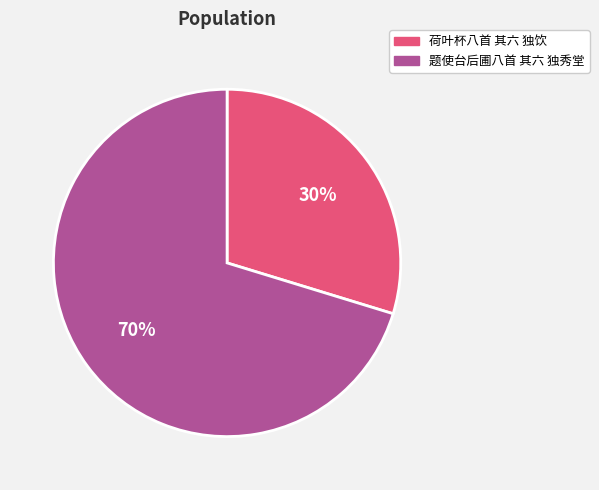

Which slice is the smallest?

荷叶杯八首 其六 独饮